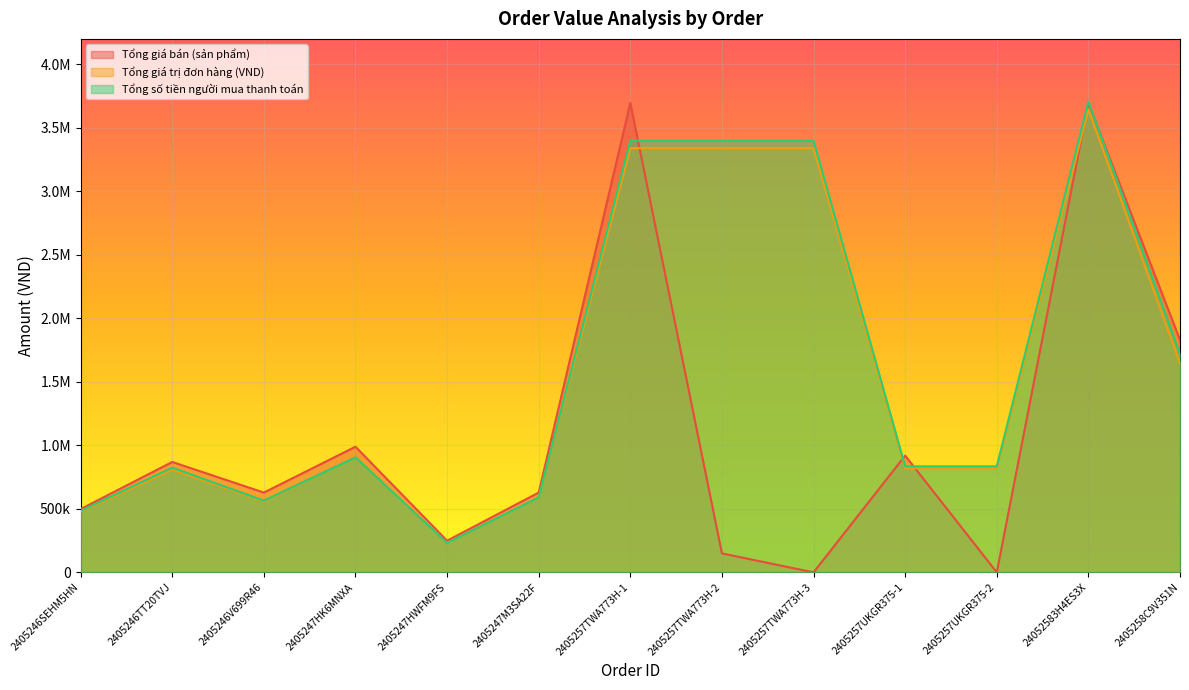

What position from the right is 24052583H4ES3X?

2